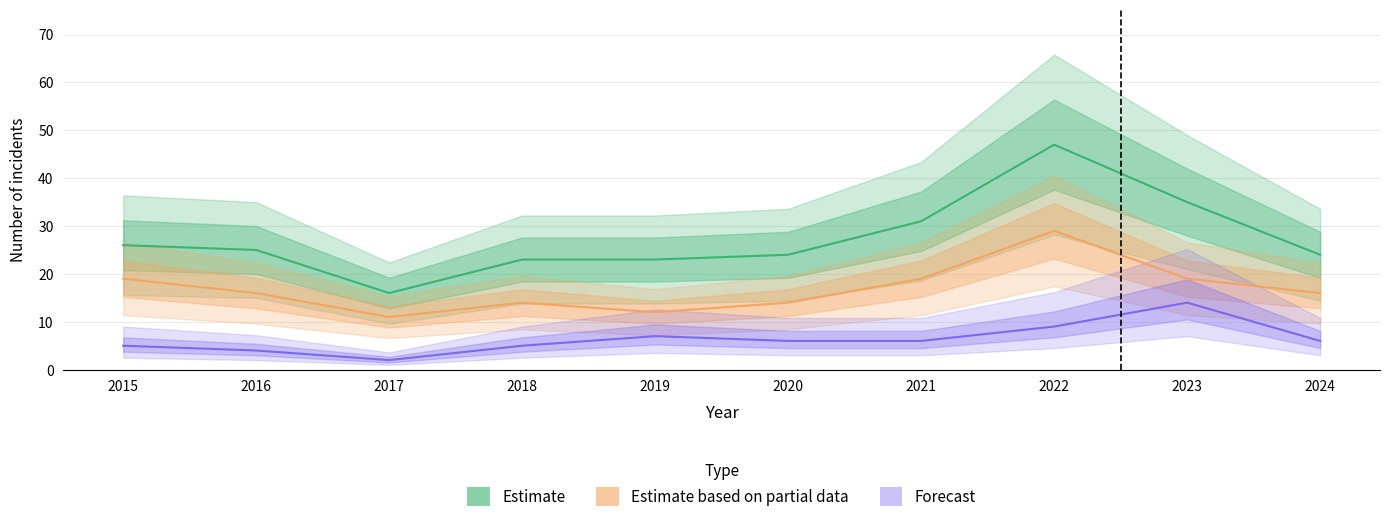

At how many categories does at least one series exceed 8?

10